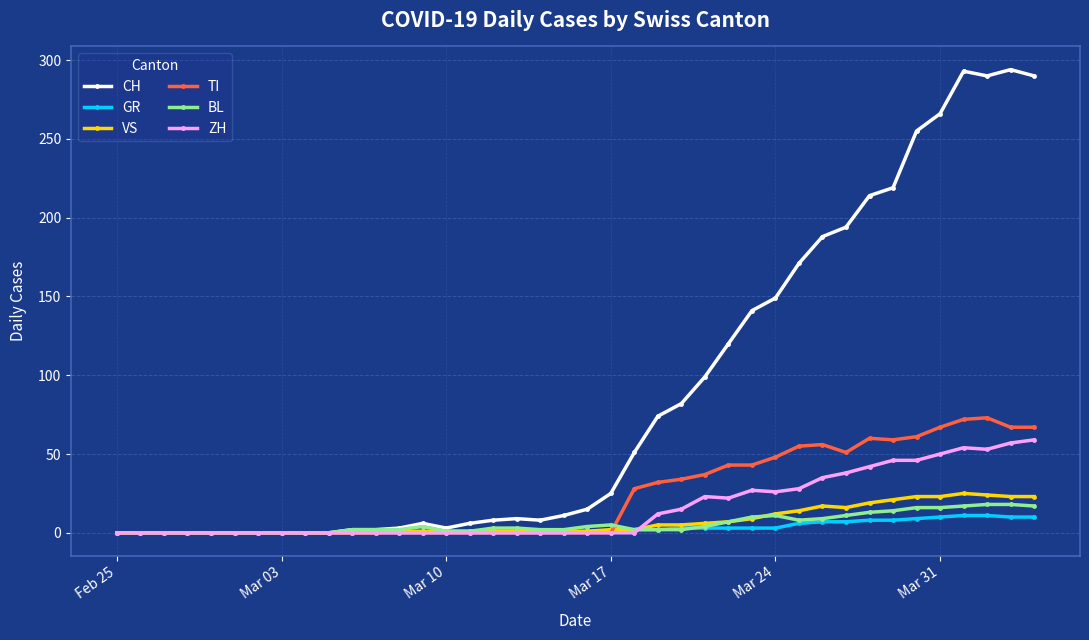

Which series has the widest spread of values?

CH